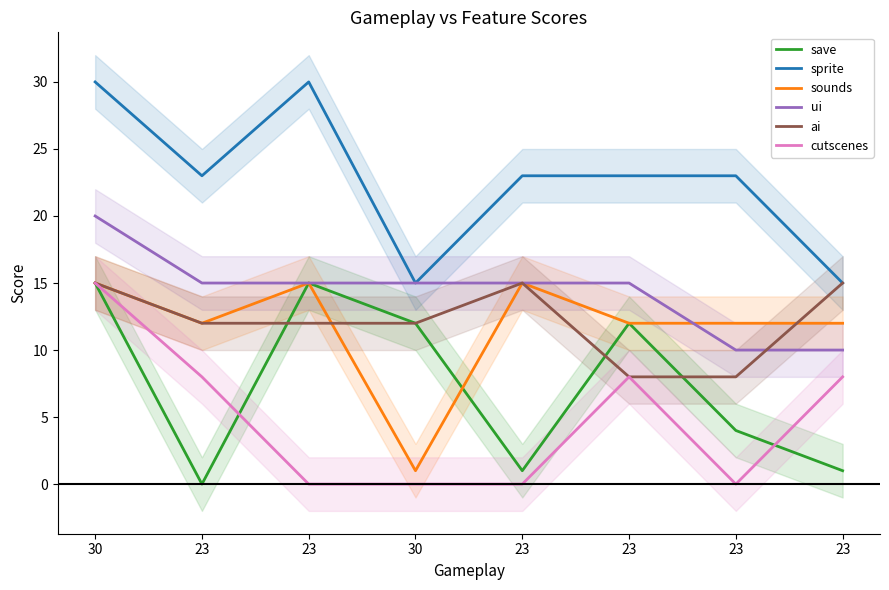

At which category is the sum across all series the highest?

30